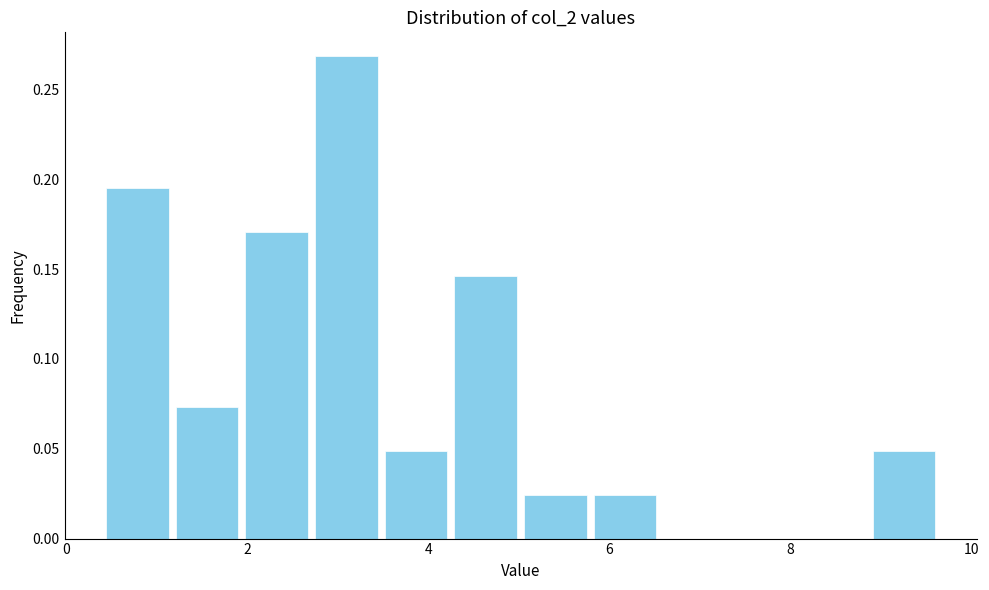

Read against the x-axis, roughly where is the centre of the tallest bar?

3.0